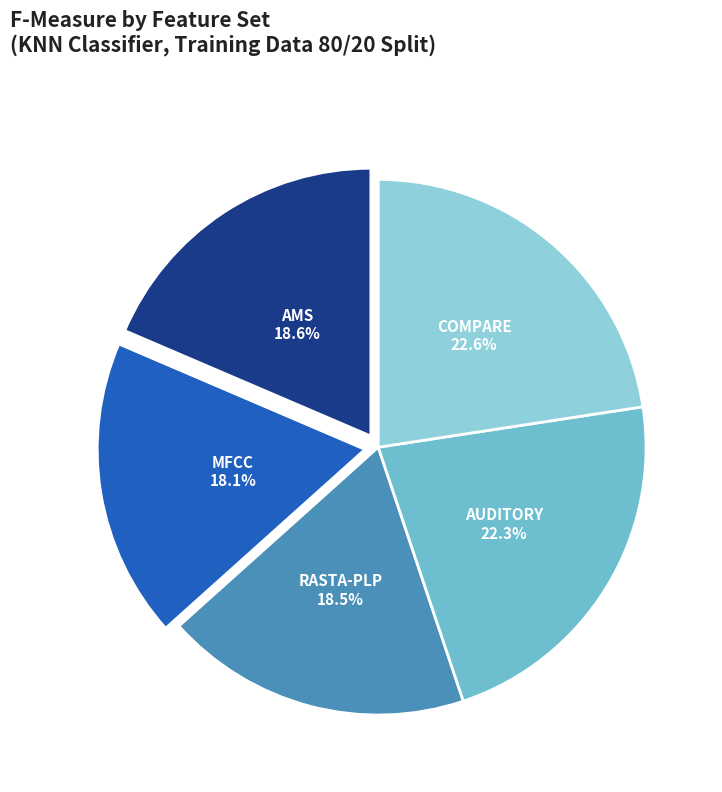

What percentage is NOT represented by COMPARE?

77.4%